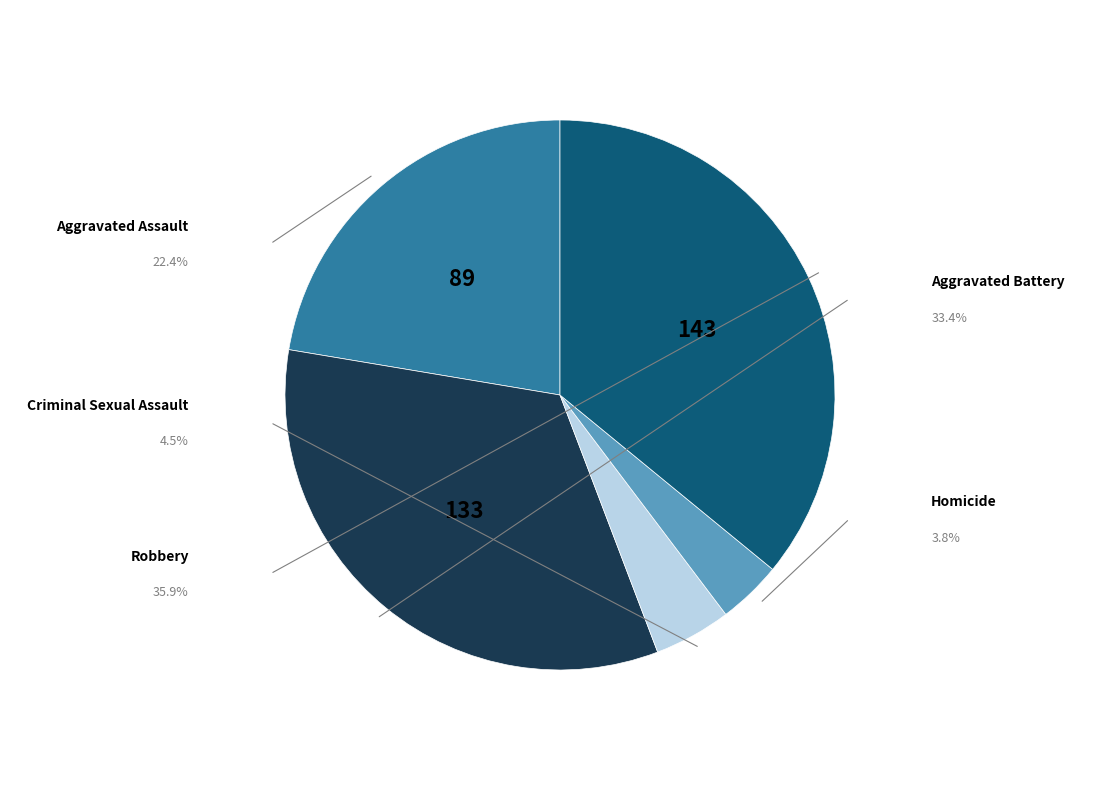

Count the number of slices in the pie.

5